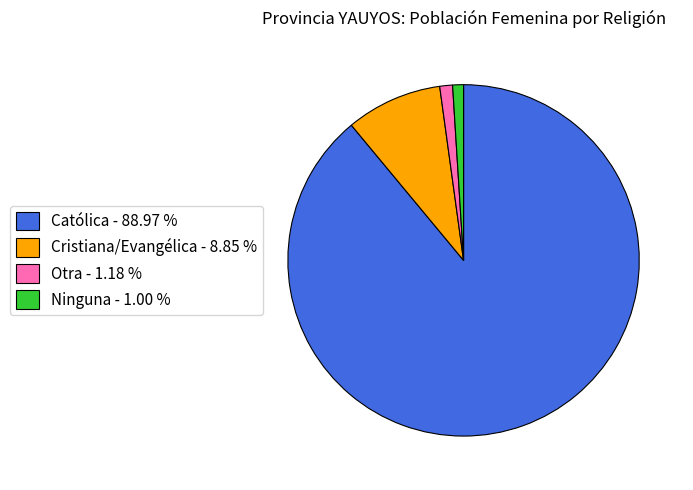

Does Católica represent more than half of the total?

Yes